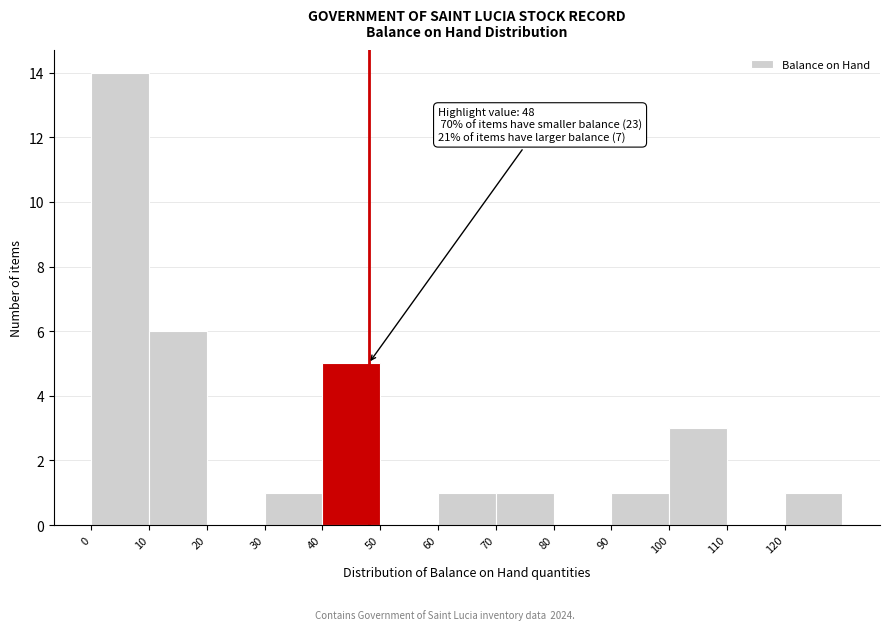

Over which range of the x-axis is the bar tallest?

0 to 10